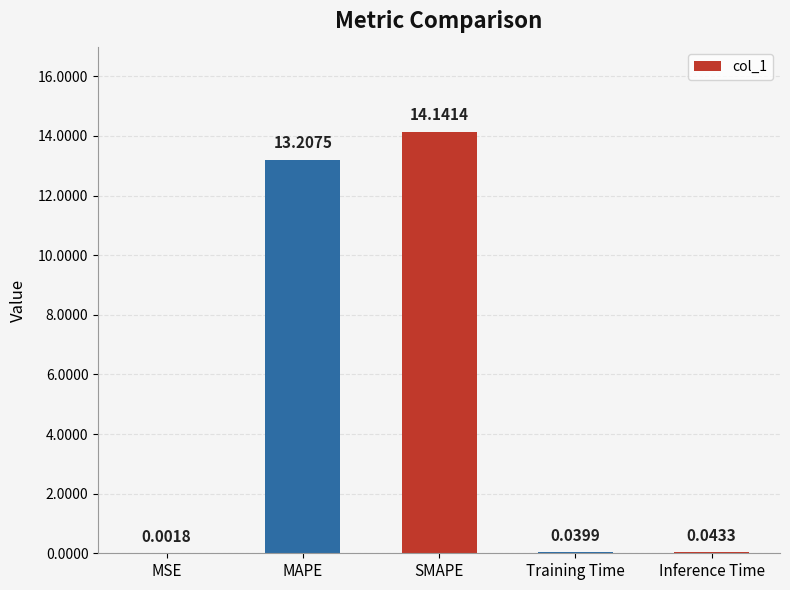

Which label corresponds to the largest value in the chart?

SMAPE